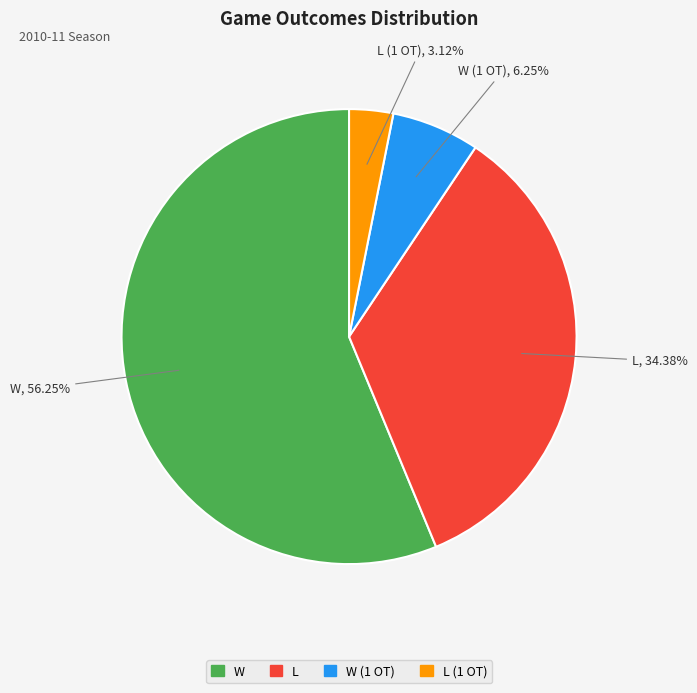

Is there a majority slice in this chart?

Yes